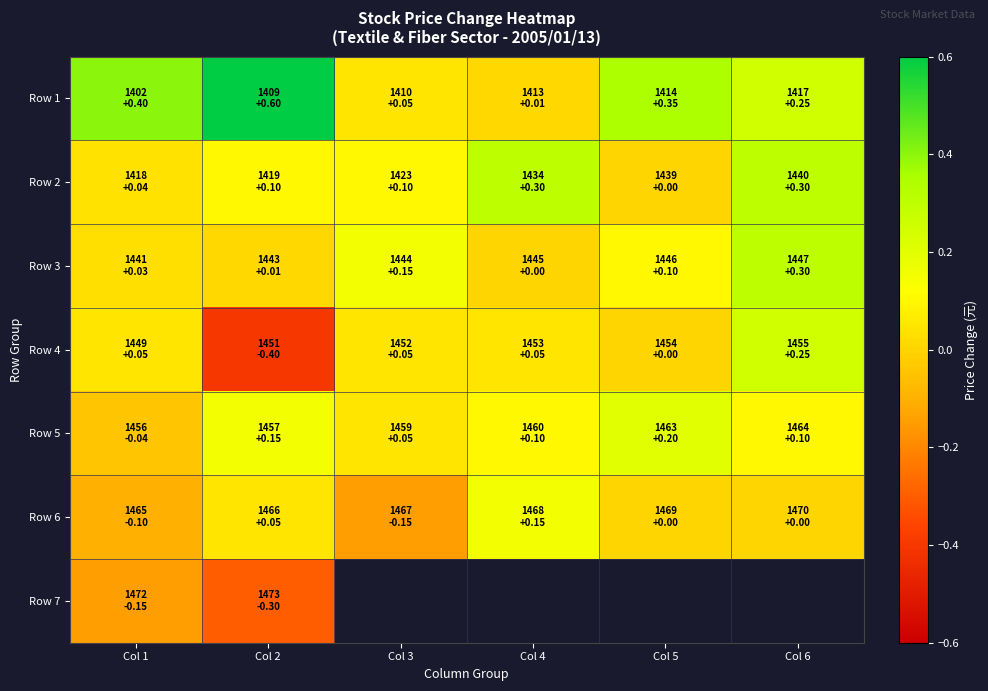

Count the Row 2 values in the range 0 to 1.

6